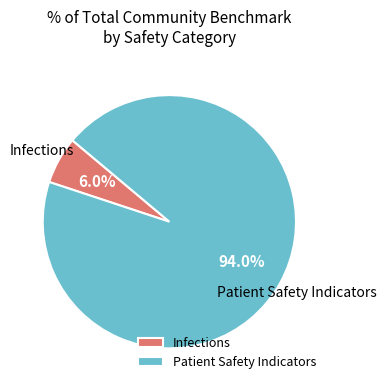

Which slice is the smallest?

Infections